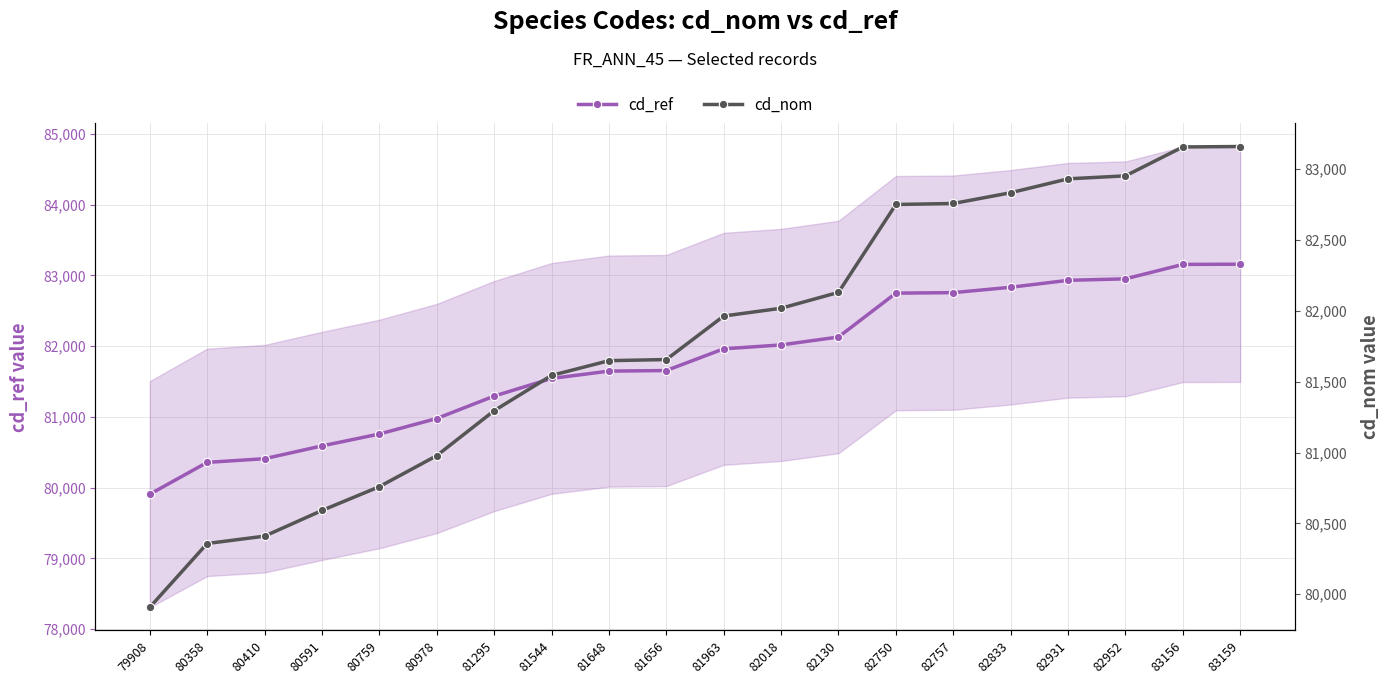

What is the value of the cd_nom point at the 10th from the left?

81656